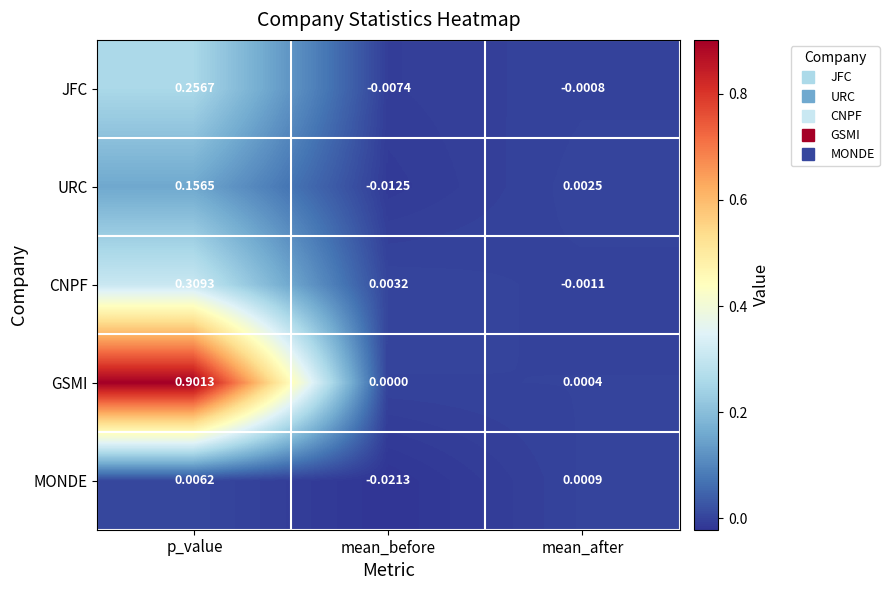

At which label is URC closest to 0?

mean_after